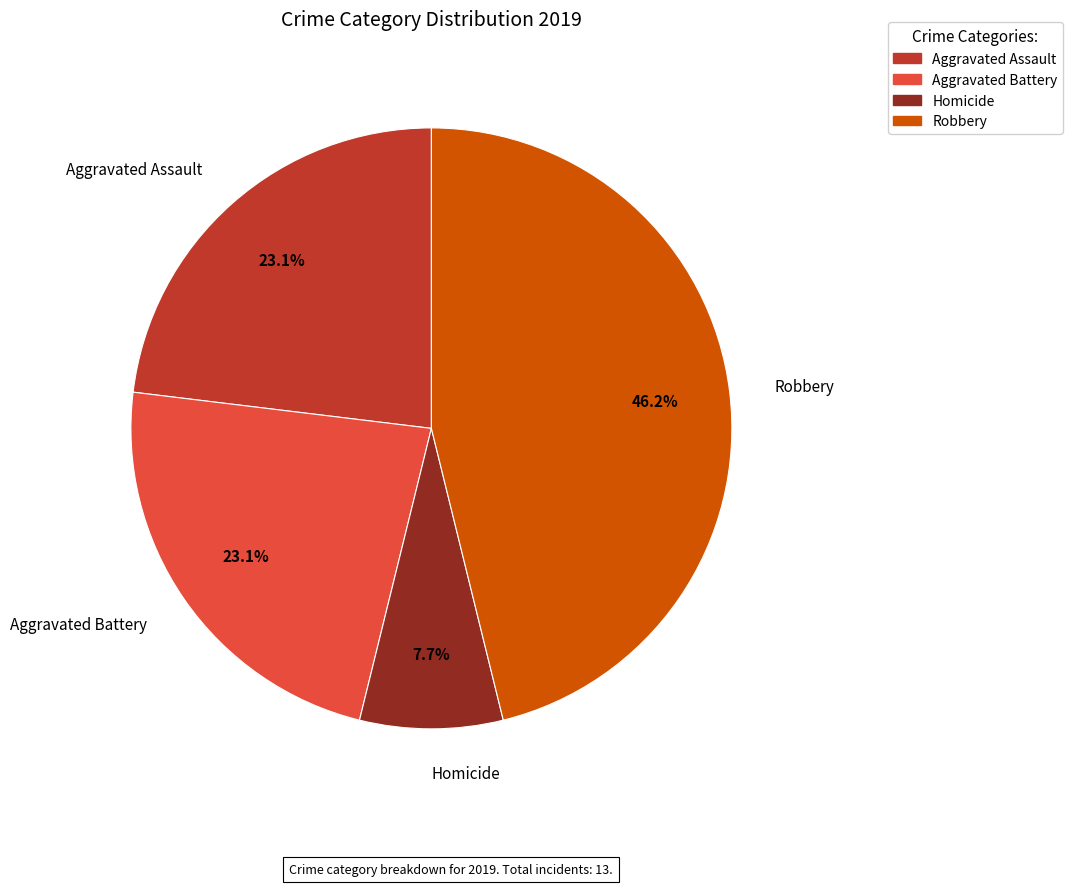

To the nearest percent, what percentage of the pie is Aggravated Battery?

23%